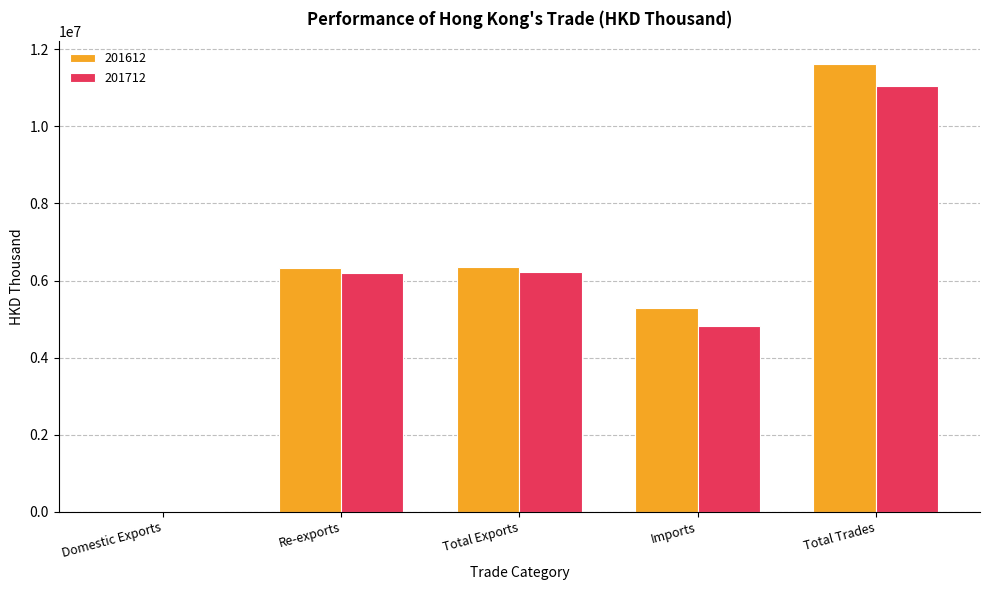

What is the sum of all 201612 values?

29596667.5